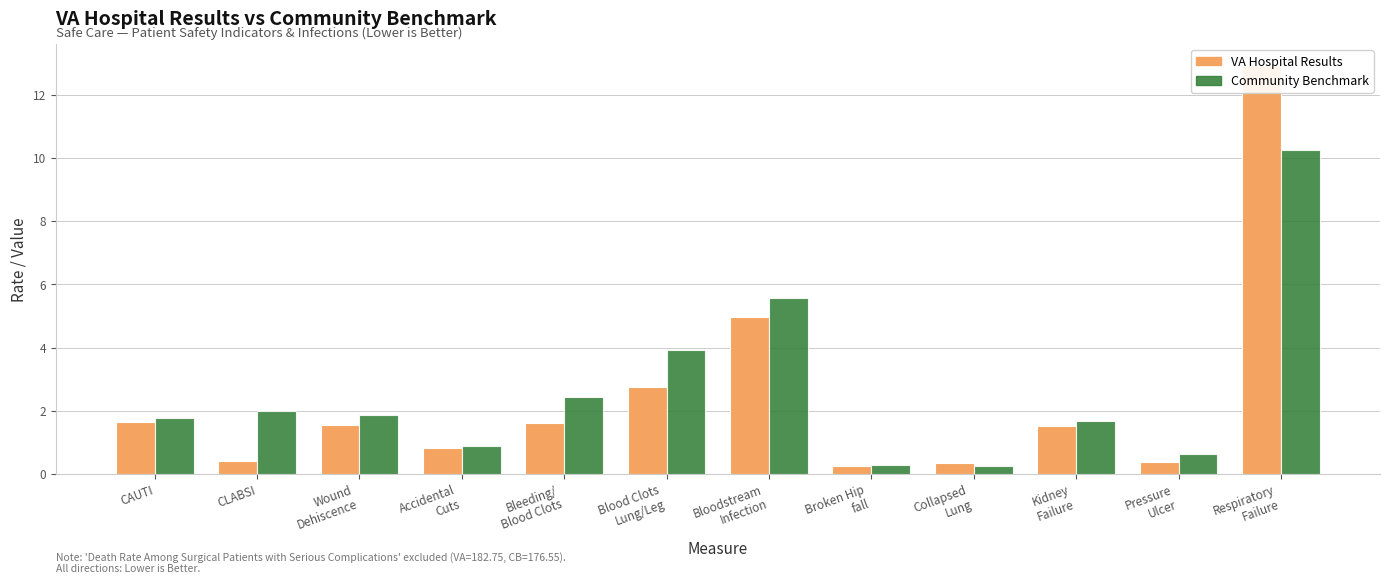

At which label does VA Hospital Results reach its minimum?

Broken Hip
fall